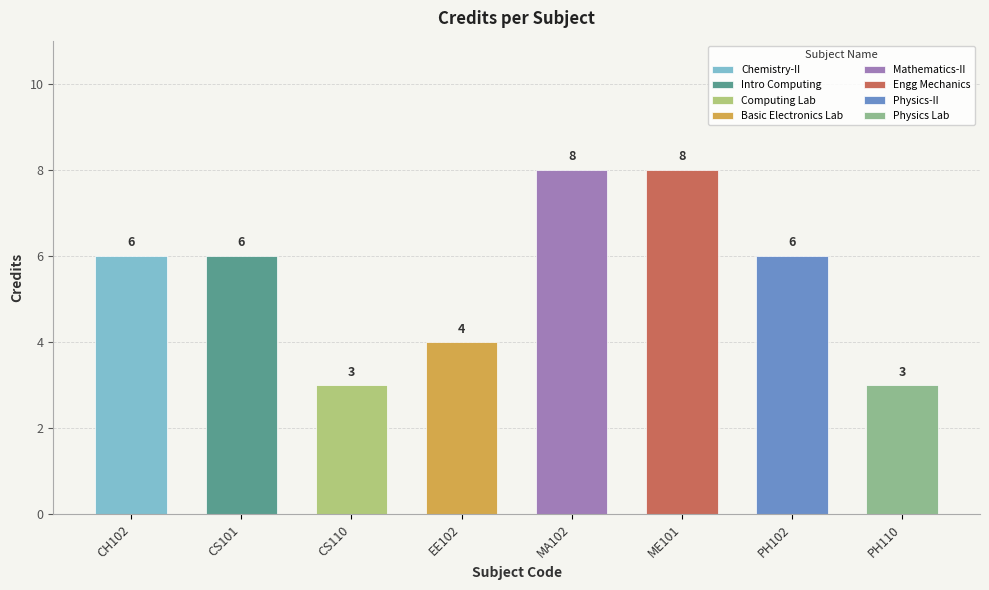

What position from the right is PH102?

2